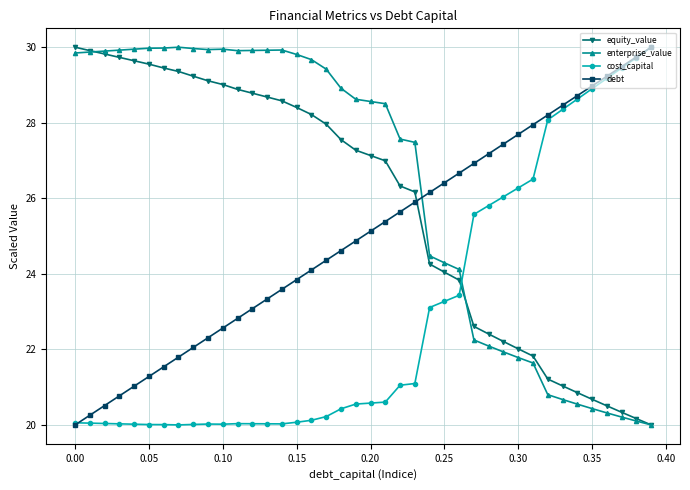

Which series has the largest total across all categories?

enterprise_value